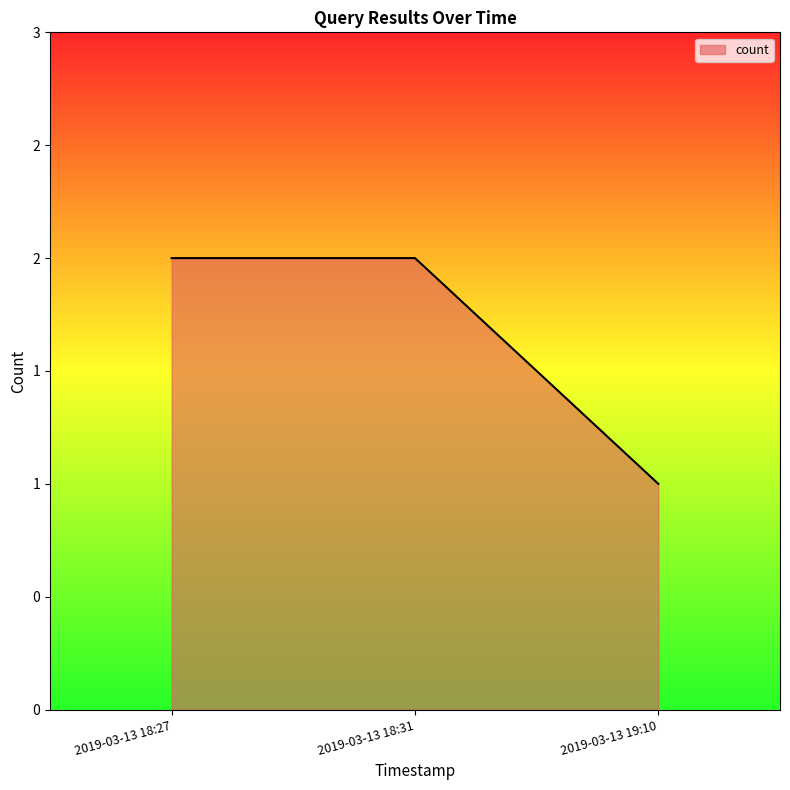

What is the value of the 1st point from the left?

2